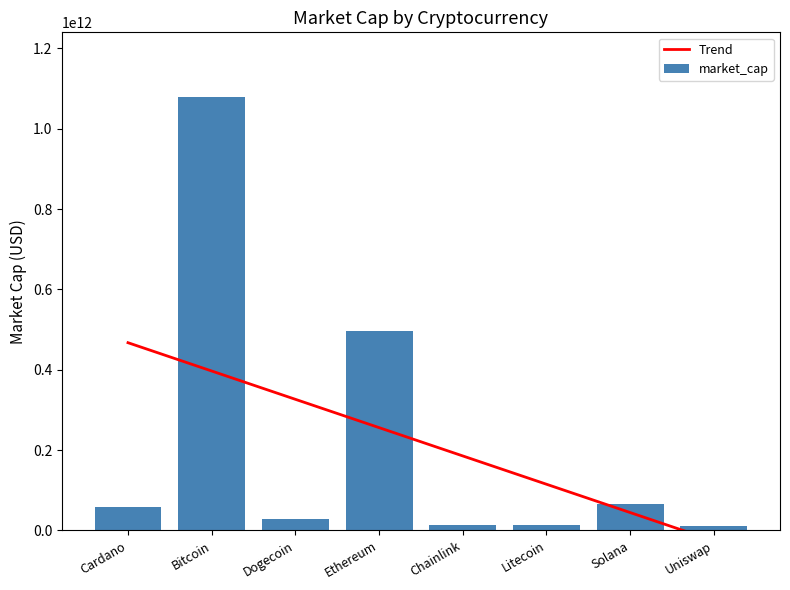

Reading left to right, list all the values displayed in this chart.

Trend: 467387222624.1	396893736685.3	326400250746.5	255906764807.8	185413278869.0	114919792930.2	44426306991.4	-26067178947.3
market_cap: 57689273302.0	1078481479591.0	29493139733.0	495800093960.0	12570901112.0	14579828231.0	66954795940.0	9710662838.0